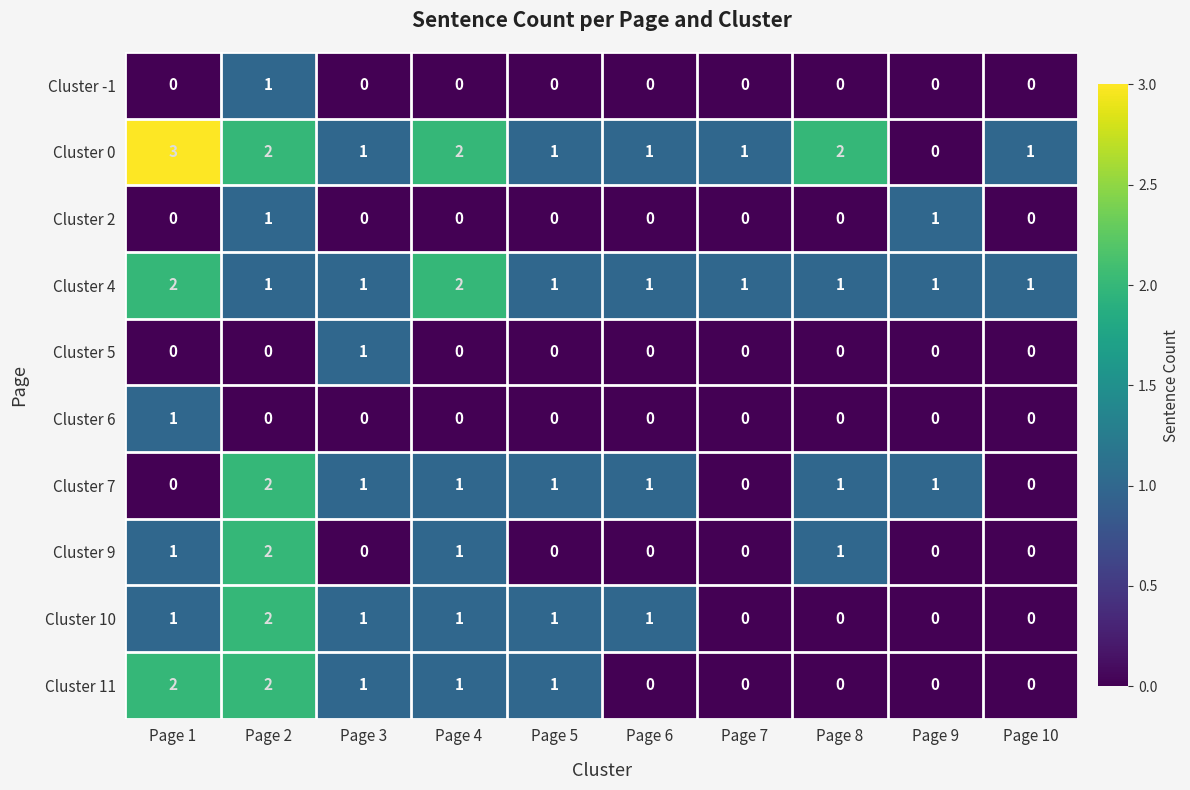

Between Page 1 and Page 3, which series saw the biggest shift?

Cluster 0